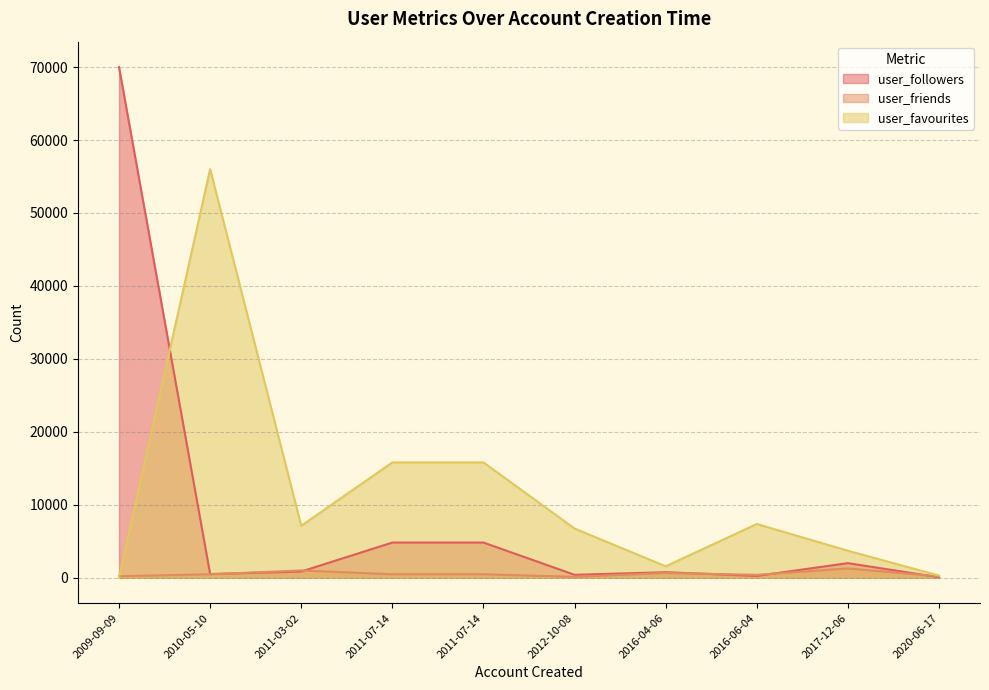

At which label does user_followers first exceed 841?

2009-09-09